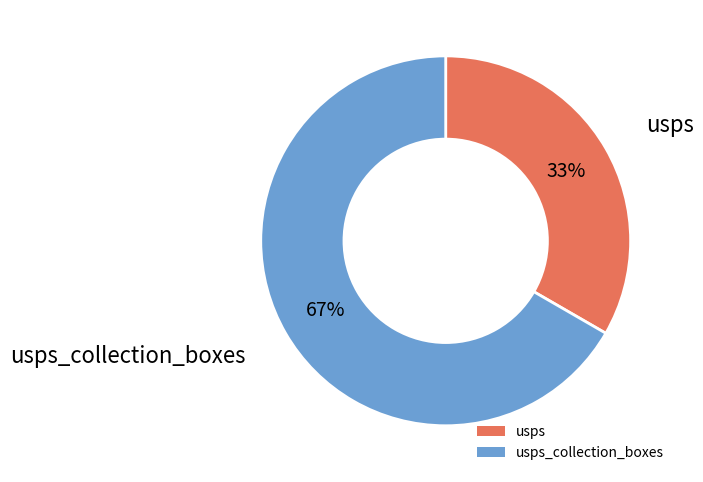

To the nearest percent, what is the average slice percentage?

50%